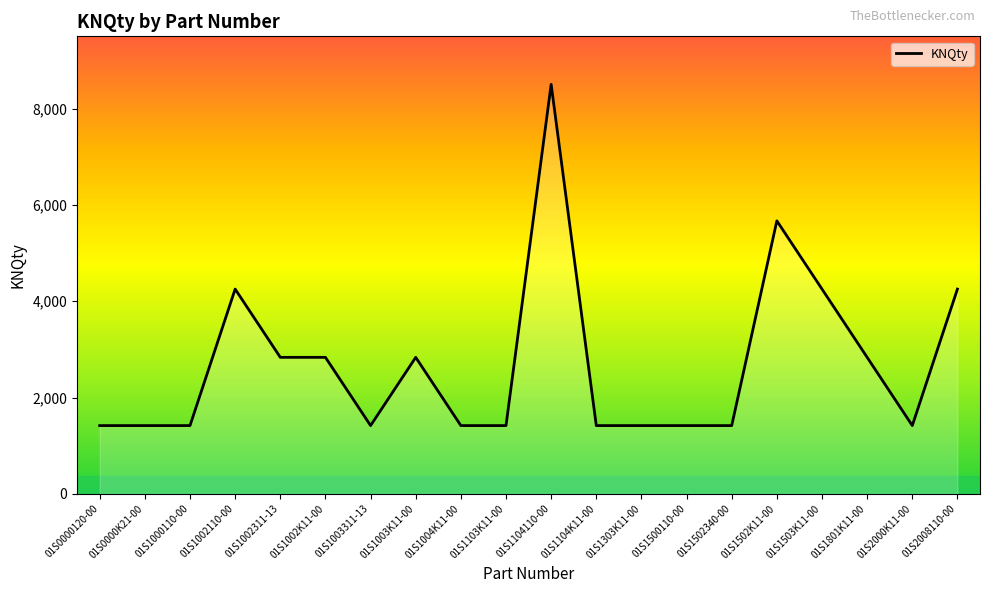

Which category has the highest value across all series?

01S1104110-00